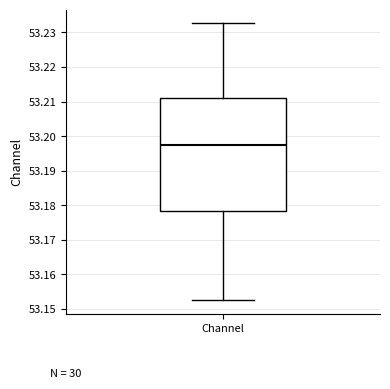

Where is the upper edge of the box for Channel on the y-axis? The values are not printed on the chart, so give them approximately, as read against the axis.

53.211